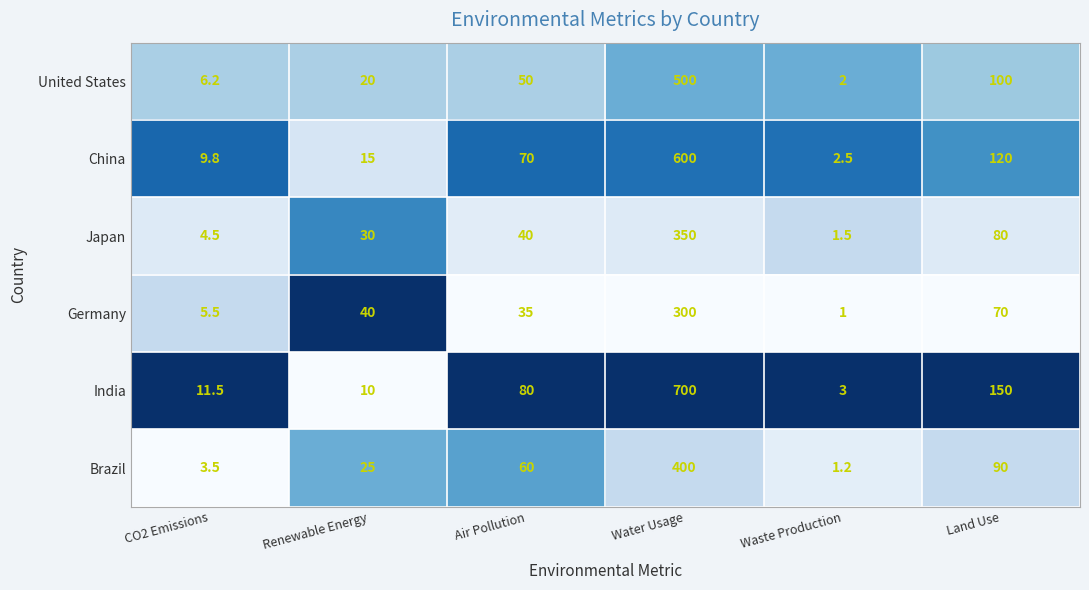

At which category is the sum across all series the highest?

Water Usage